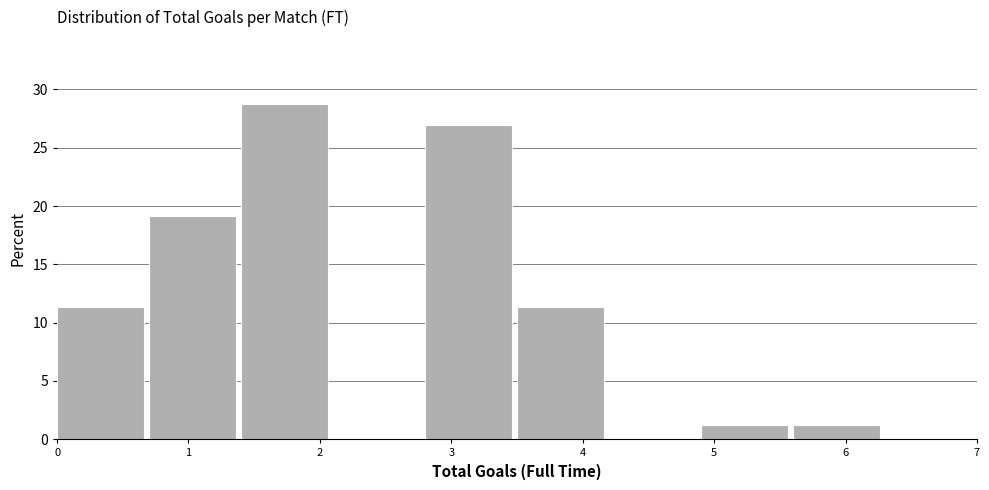

Reading left to right, transcribe this chart: for each bar, give the range it covers on the x-axis and its height. The values are not printed on the chart, so give them approximately, as read against the axis.

0.0 to 0.7: 11.5
0.7 to 1.4: 19.0
1.4 to 2.1: 28.5
2.1 to 2.8: 0
2.8 to 3.5: 27.0
3.5 to 4.2: 11.5
4.2 to 4.9: 0
4.9 to 5.6: 1.0
5.6 to 6.3: 1.0
6.3 to 7.0: 0